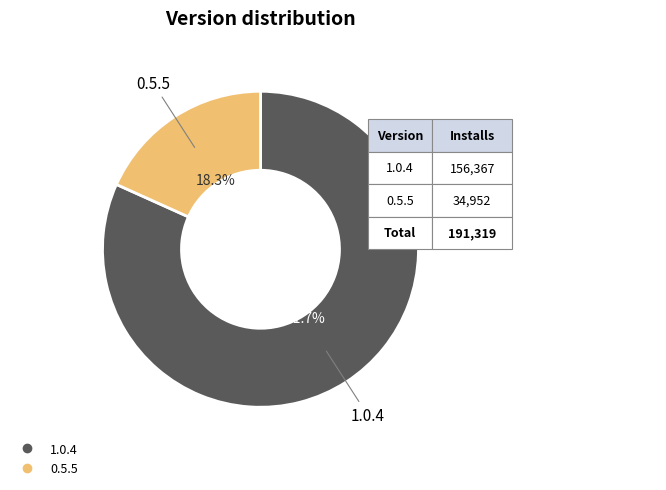

Approximately how many times larger is the value at 0.5.5 compared to 1.0.4?

0.2